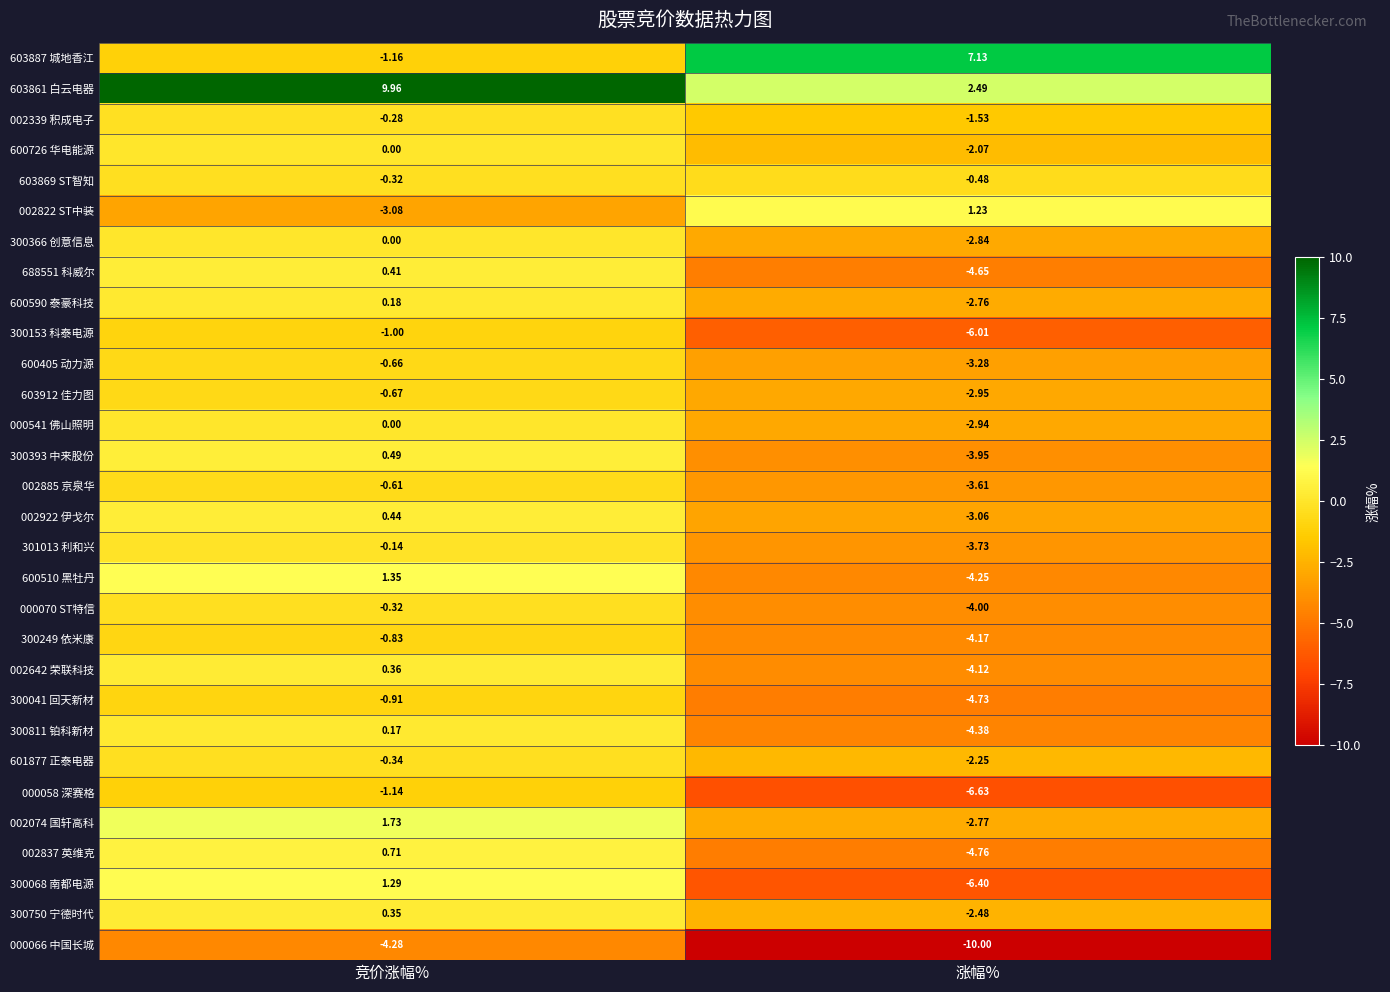

Rank the categories by 600590 泰豪科技 value from highest to lowest.

竞价涨幅%, 涨幅%